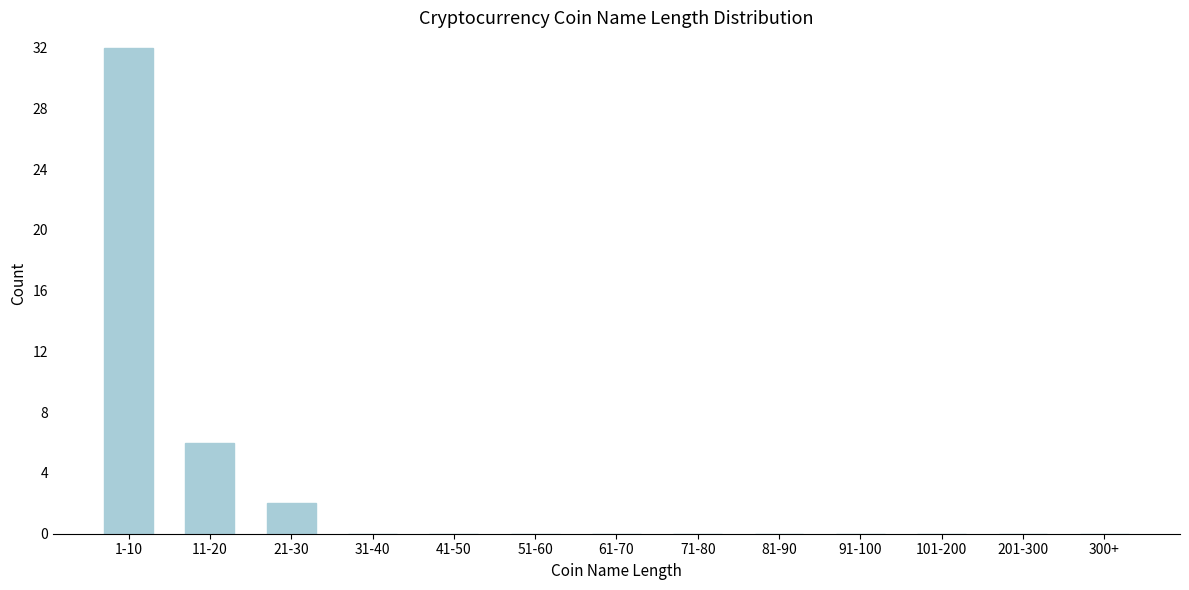

Reading right to left, what are all the values shown in this chart?

300+=0	201-300=0	101-200=0	91-100=0	81-90=0	71-80=0	61-70=0	51-60=0	41-50=0	31-40=0	21-30=2	11-20=6	1-10=32